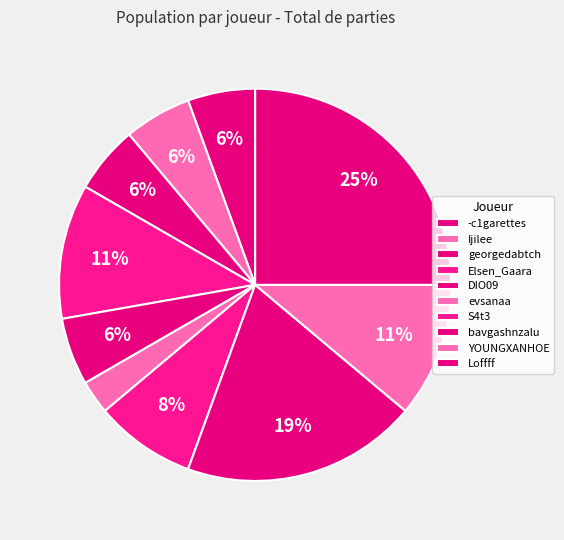

How many slices are in this pie chart?

10